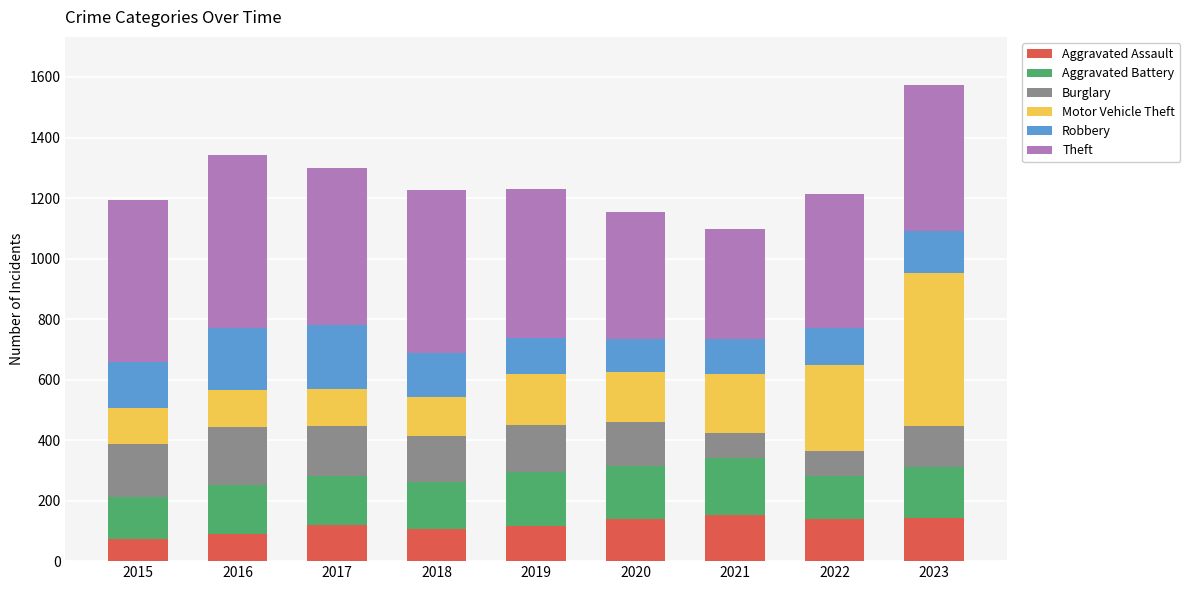

At which category is the sum across all series the highest?

2023